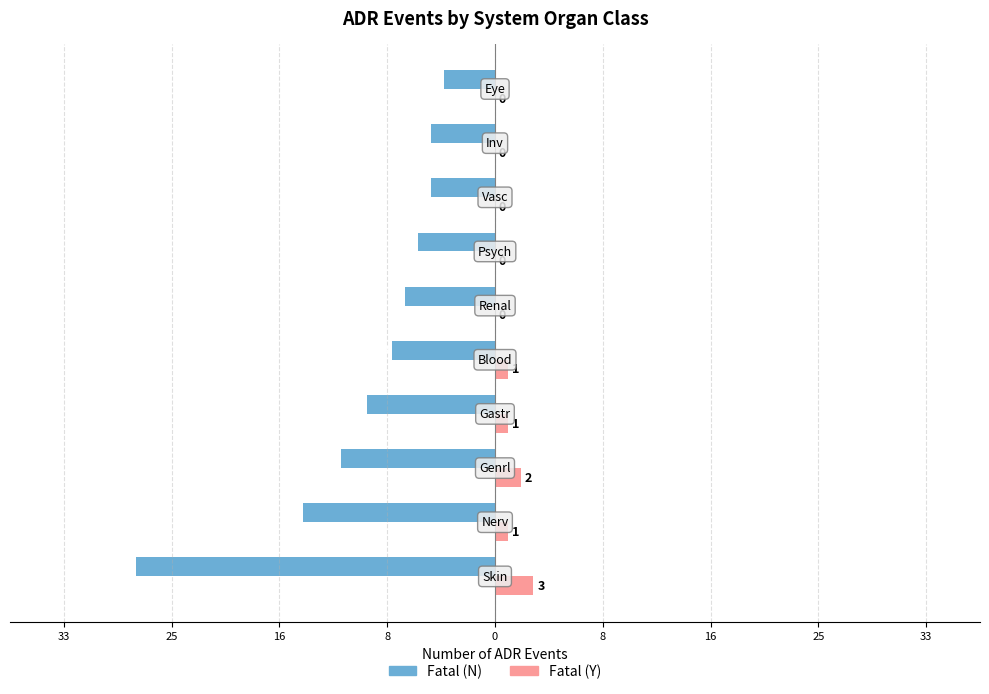

What are all the series names shown in the legend?

Fatal (N), Fatal (Y)